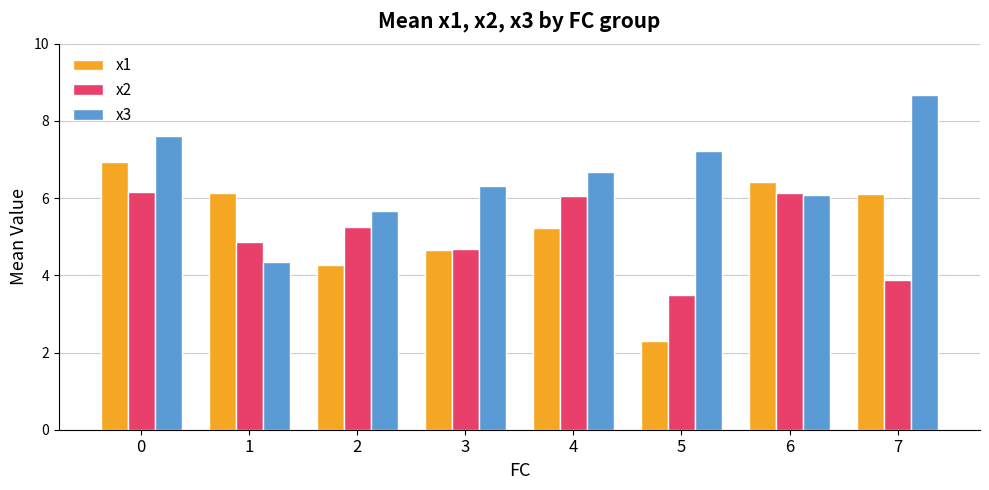

What is the value of the x2 bar at the 3rd from the left?

5.3